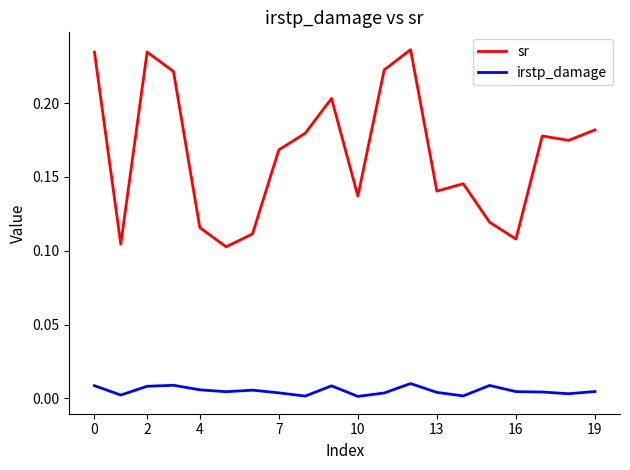

In irstp_damage, how many points are lower than both neighbors (excluding endpoints)?

6